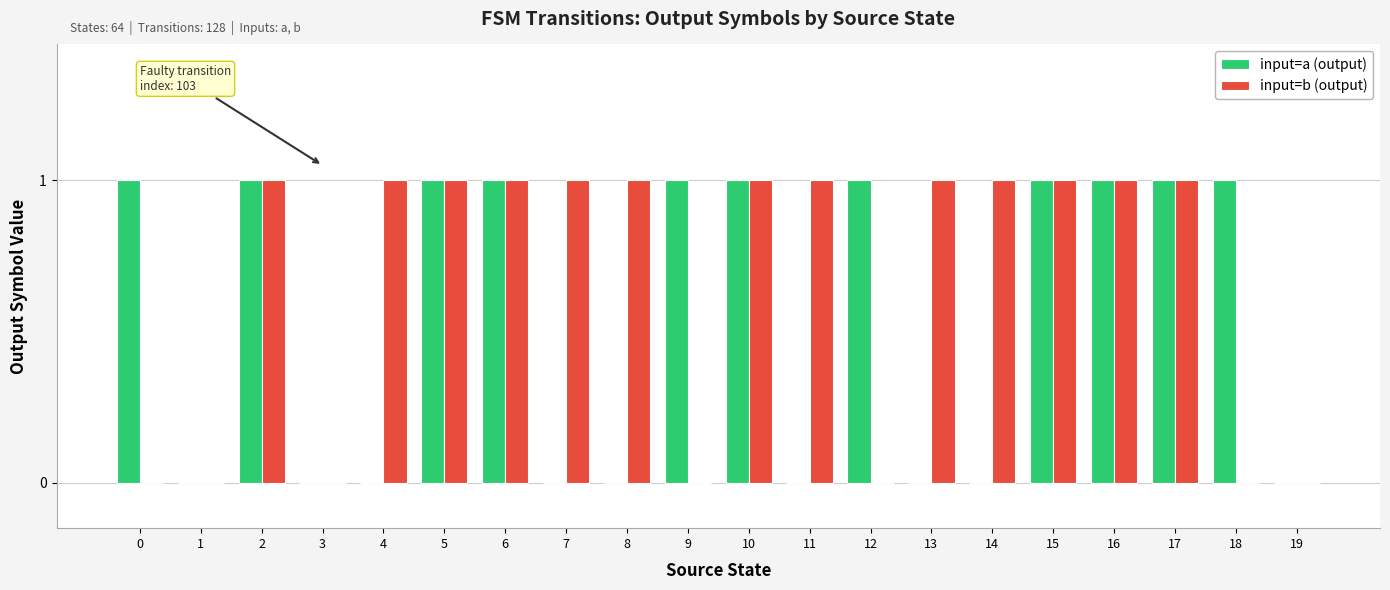

Count the input=a (output) values in the range 0 to 1.

20